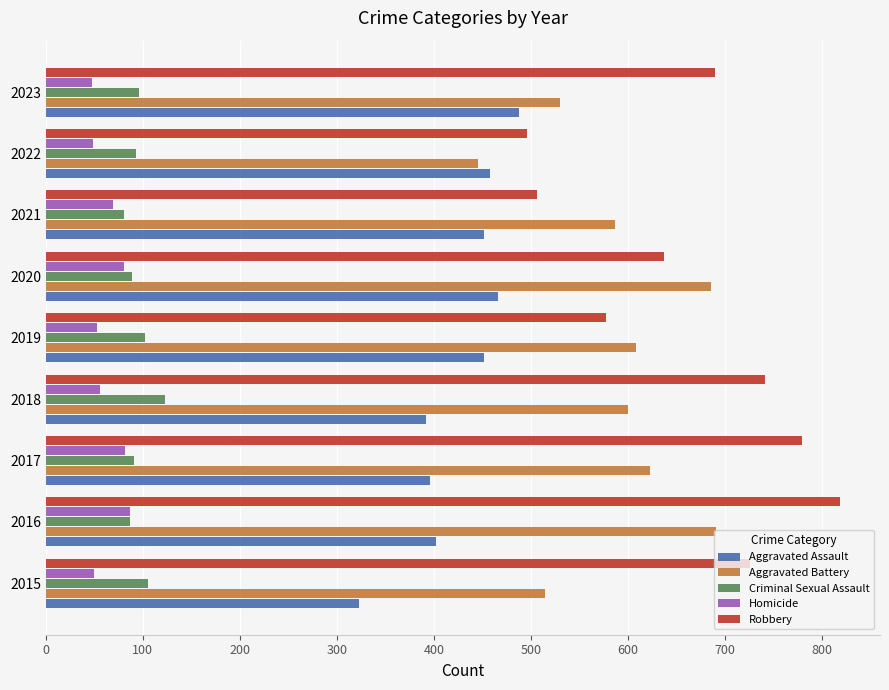

What is the difference between the highest and lowest values at 2023?

642